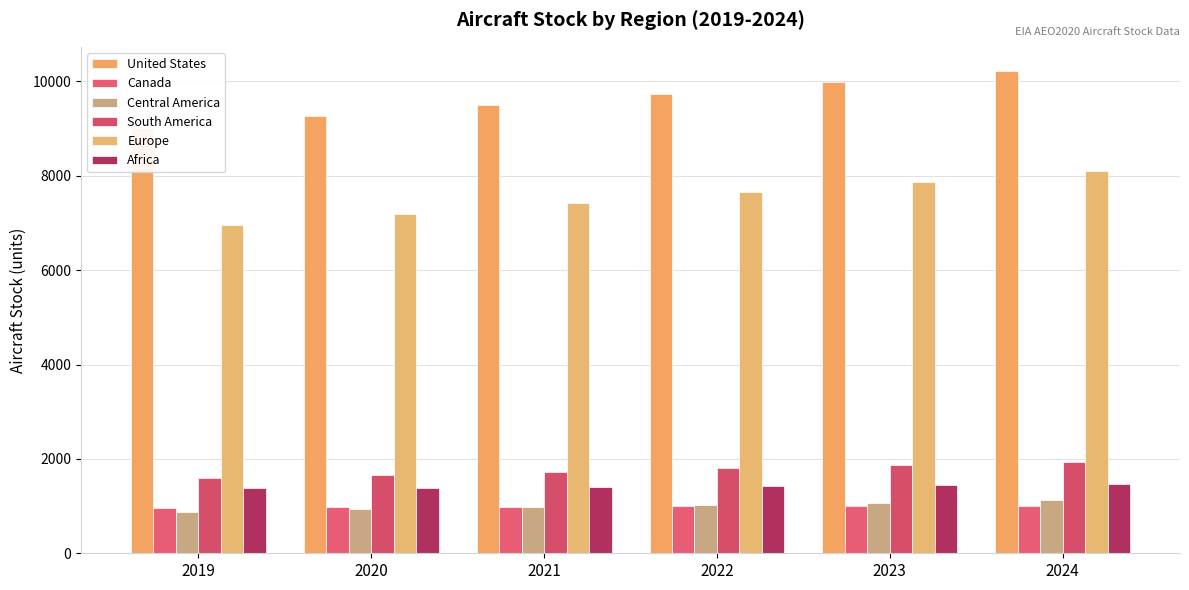

What is the total value across all series at 2022?

22618.0